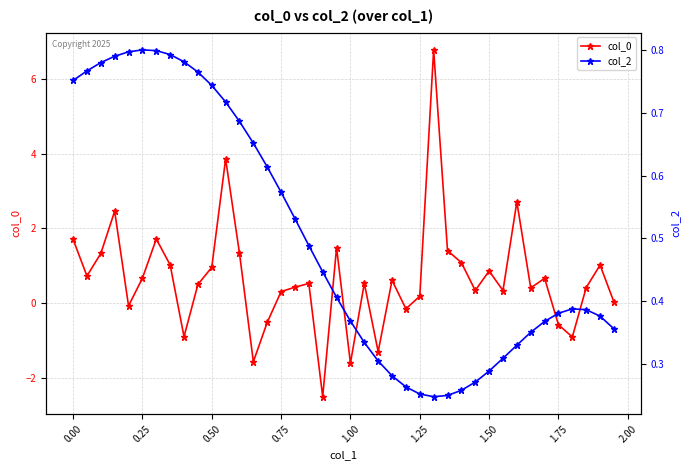

How many col_2 values are between 0 and 1?

40